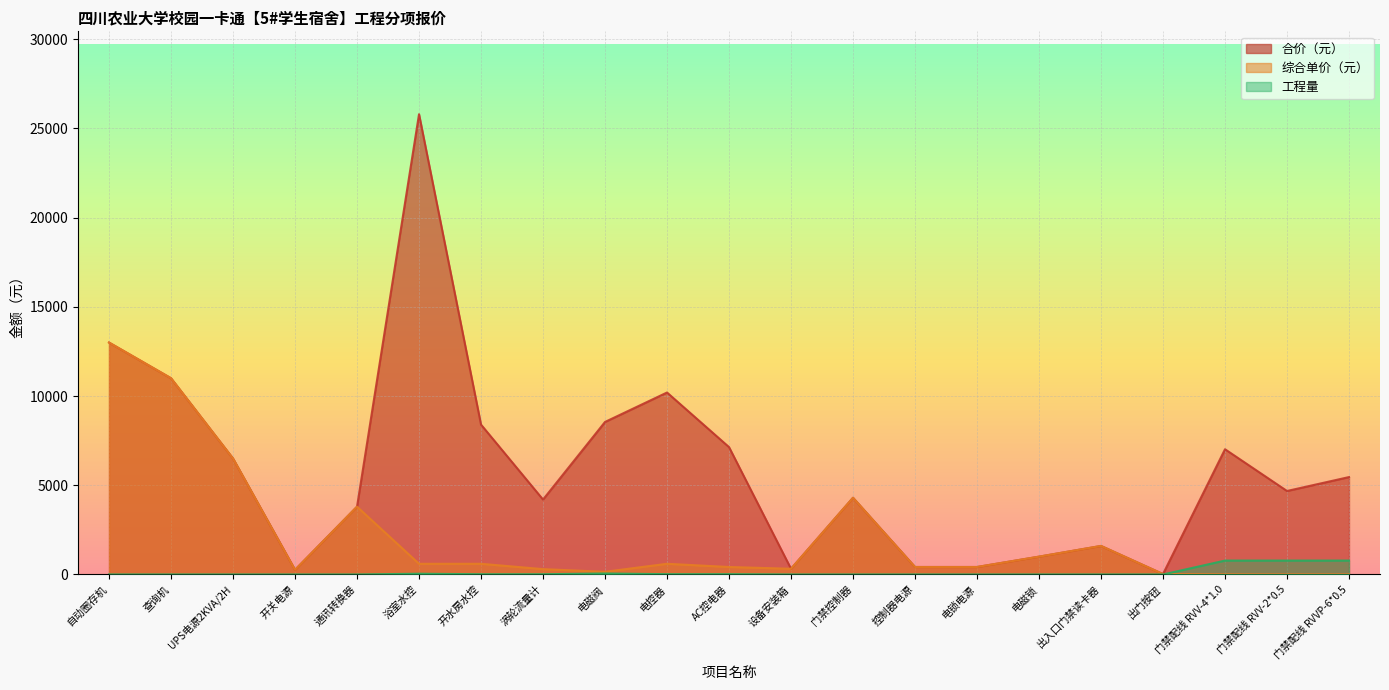

What is the maximum value shown in the chart?

25800